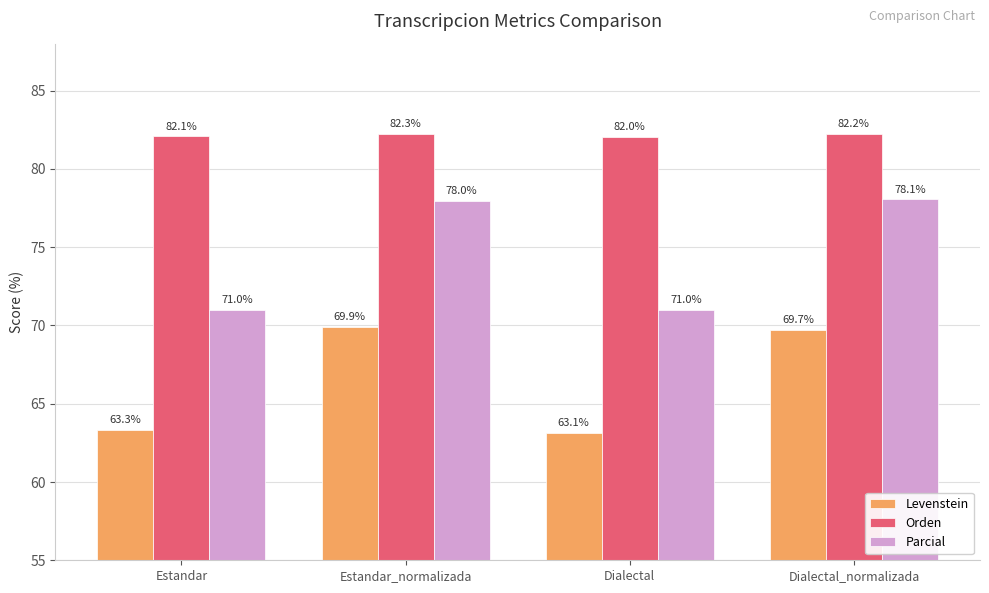

Is it true that Levenstein equals 44.9 at Estandar_normalizada?

False